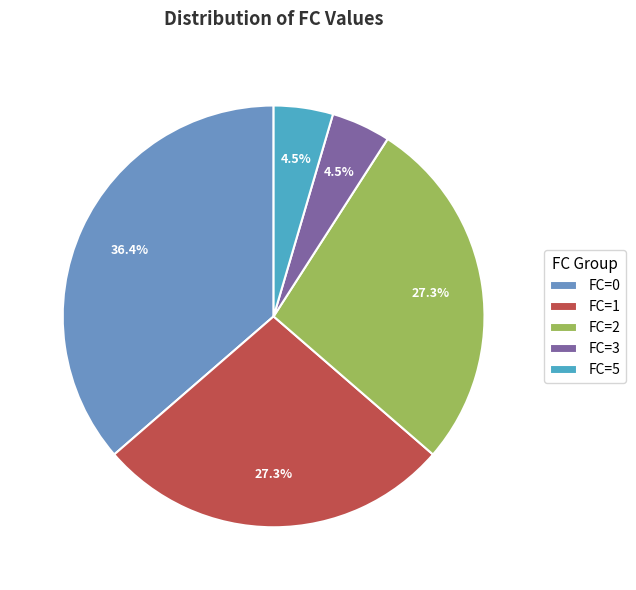

How many slices are in this pie chart?

5